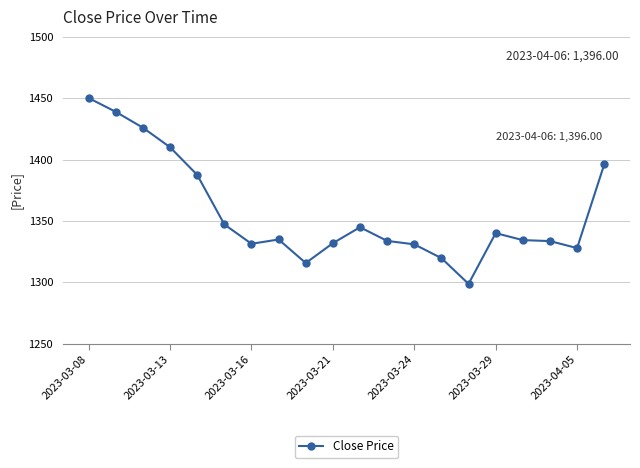

What is the minimum value shown in the chart?

1298.7